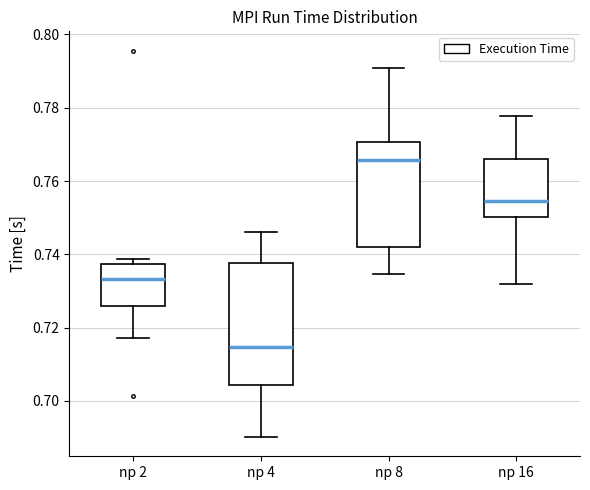

Which box is the tallest, from its lower edge to its upper edge?

np 4